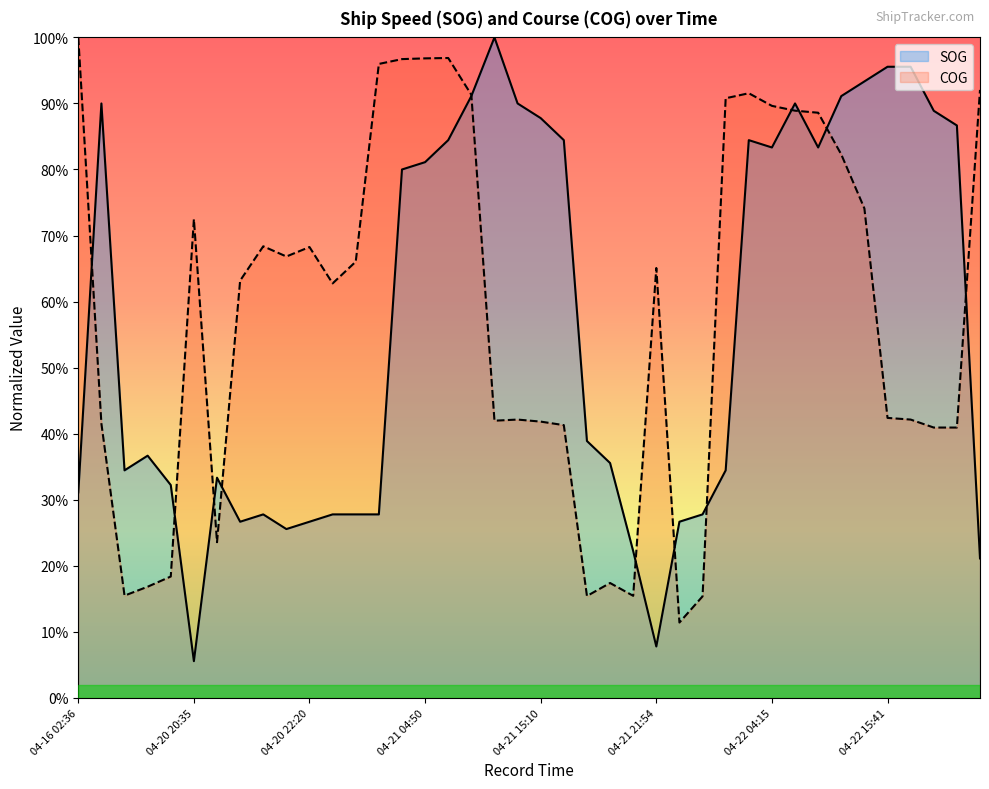

Does the chart have visible grid lines?

No